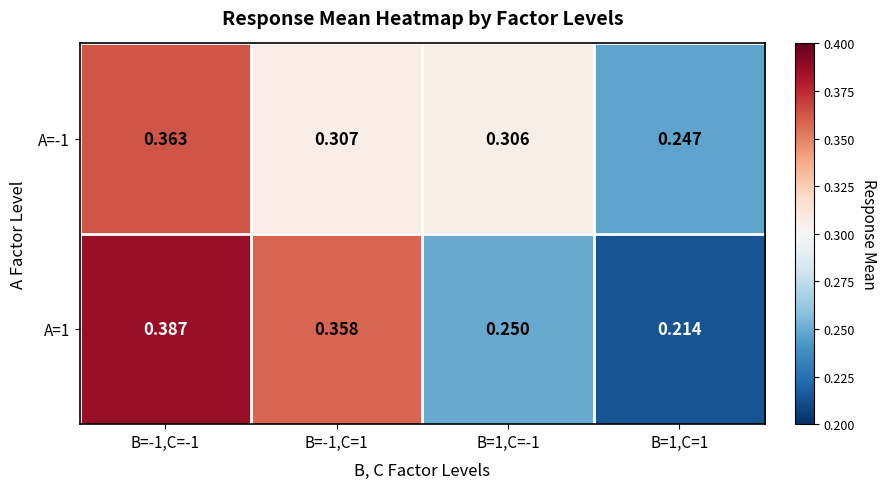

Is the value of A=-1 at B=1,C=-1 greater than the value of A=1 at B=-1,C=1?

No